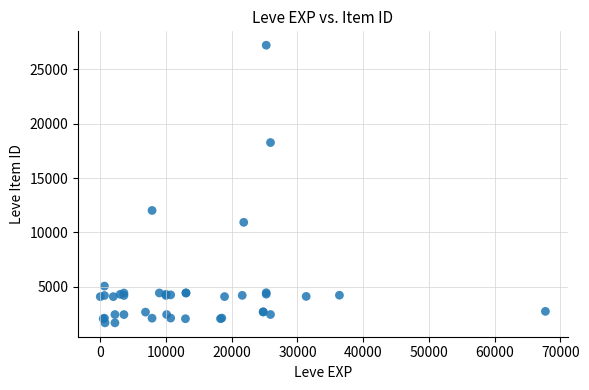

What Y value in the scatter plot is closest to 14448?

12018